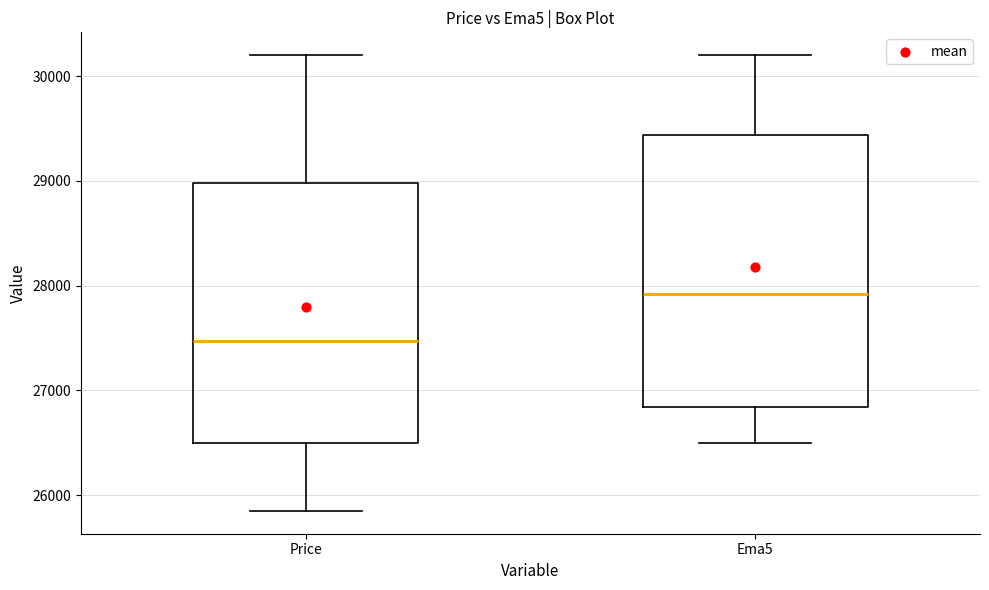

Which box is the tallest, from its lower edge to its upper edge?

Ema5